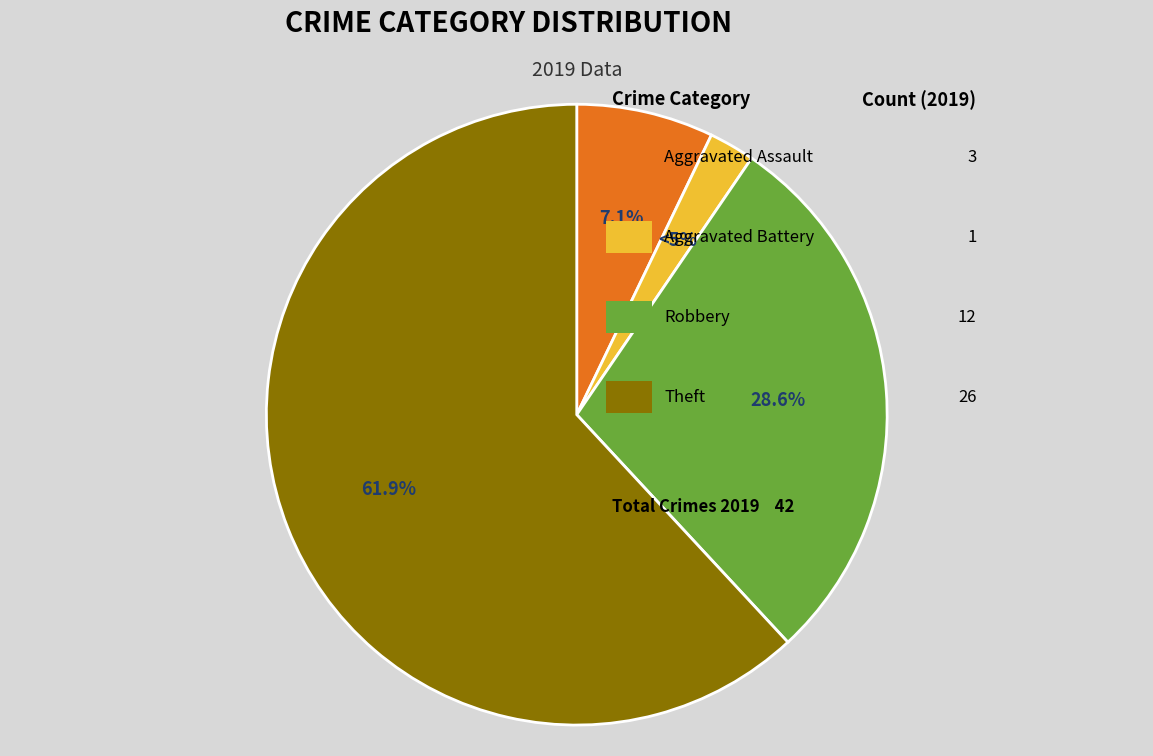

What is the ratio of the value at Theft to the value at Aggravated Assault?

8.7